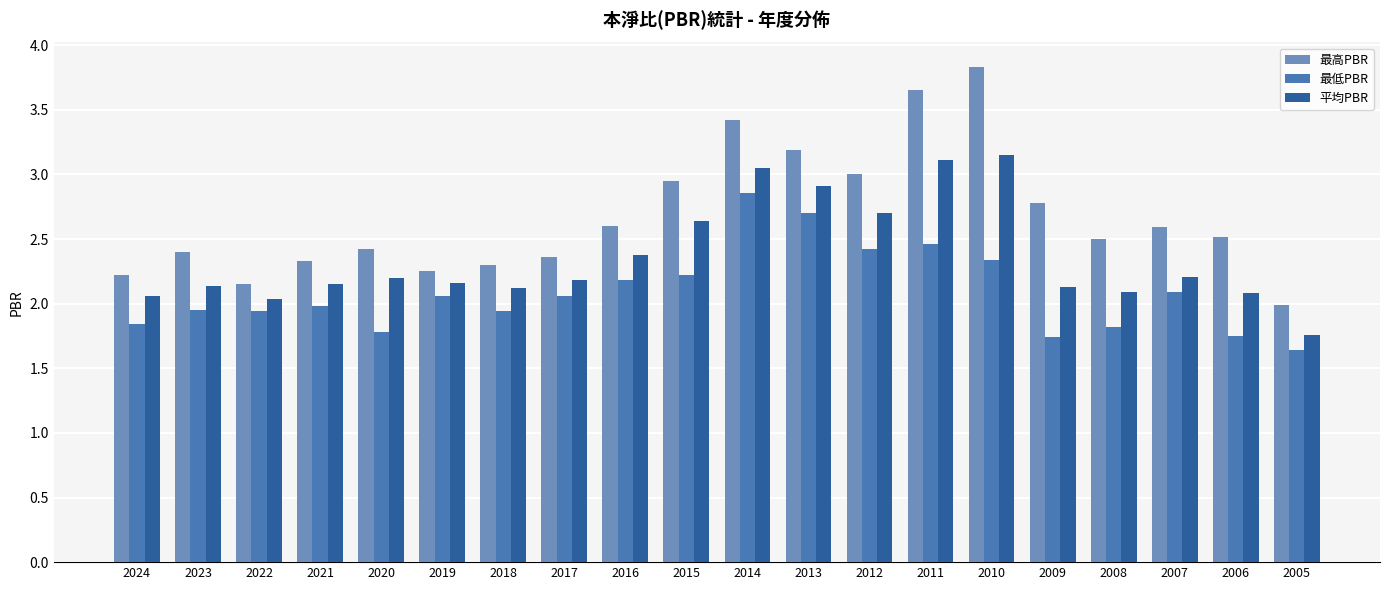

Which category has the highest value in the 平均PBR series?

2010